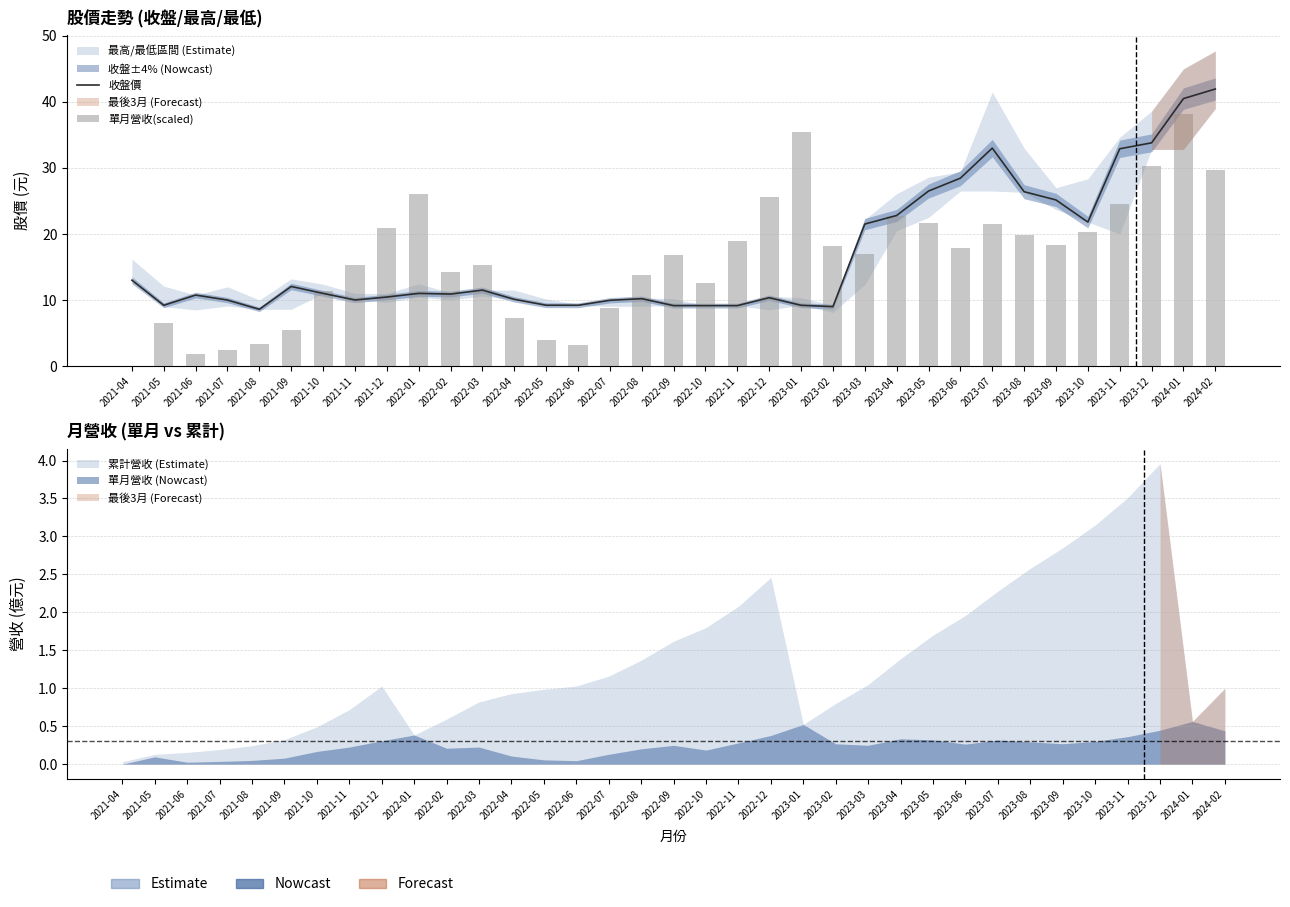

What is the difference between the second highest and minimum values in the 收盤價 series?

31.9